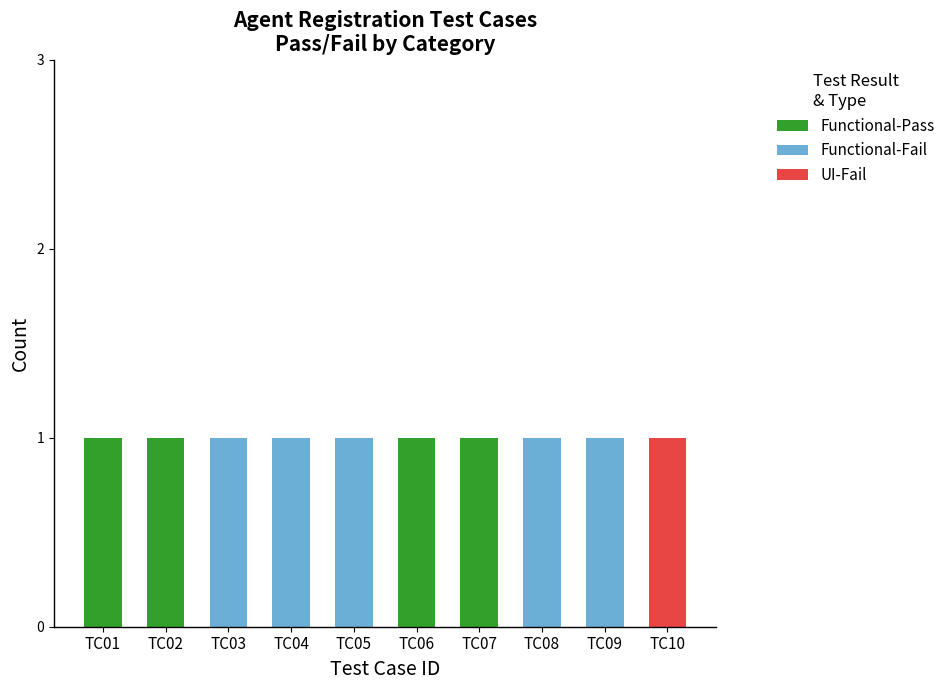

The Functional-Pass series shows 0 at TC10. True or false?

True